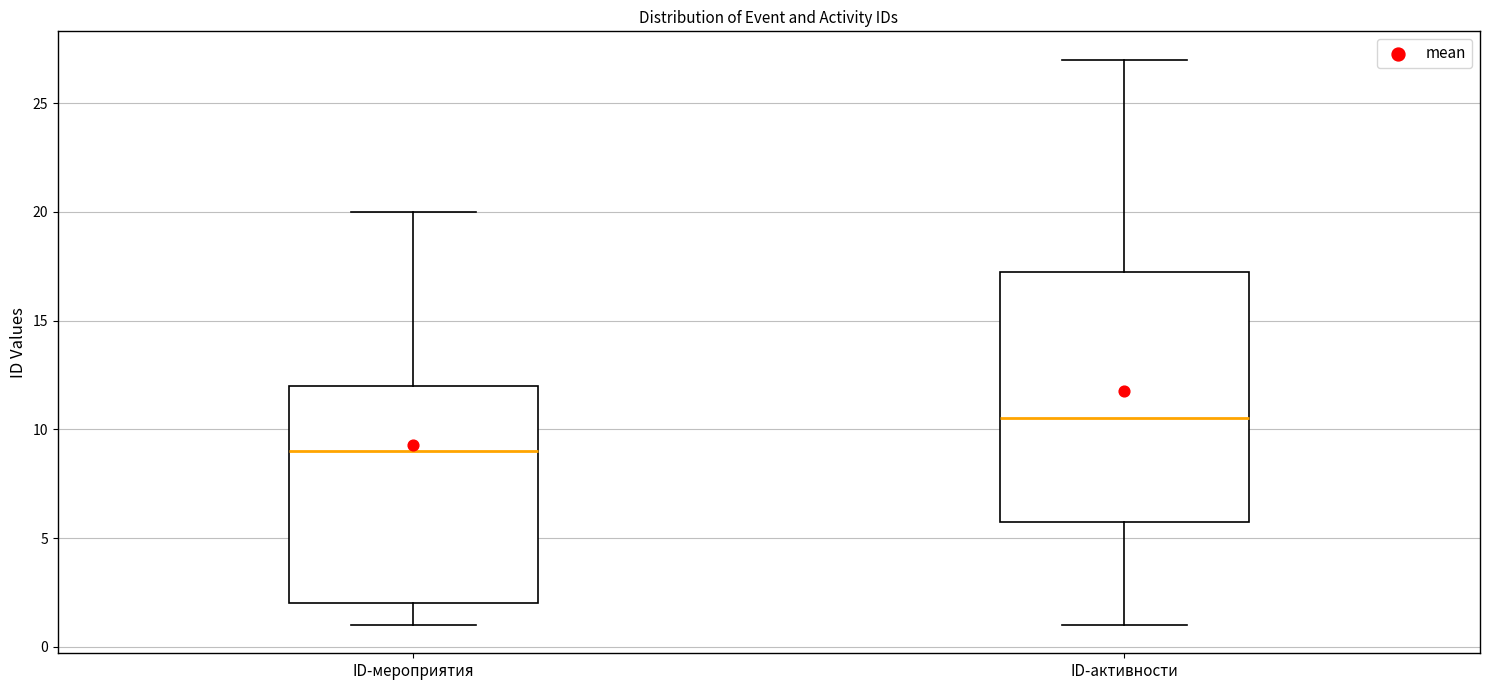

Which box has the highest median line?

ID-активности